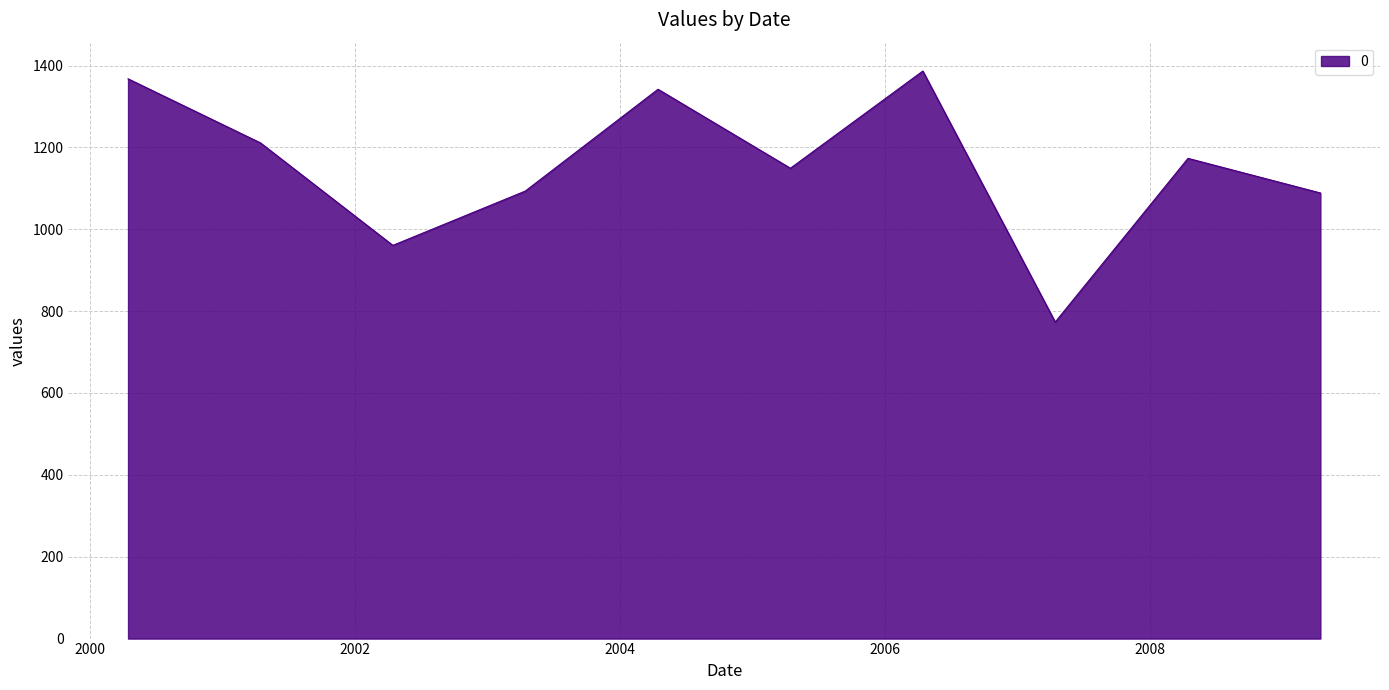

What is the minimum value shown in the chart?

773.3